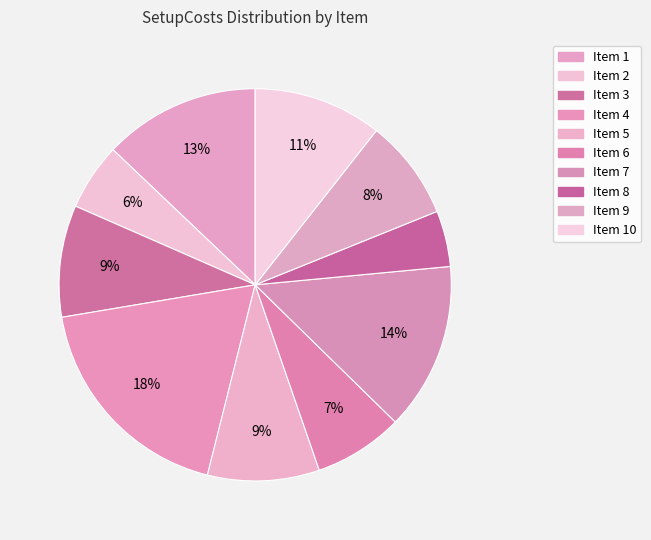

How many segments does this pie chart have?

10